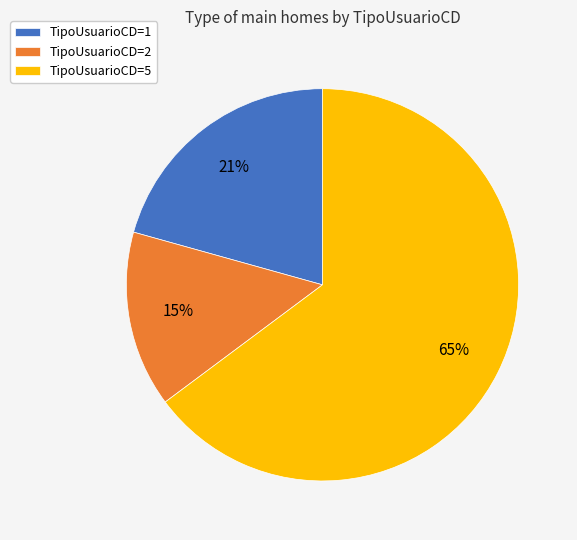

What percentage is the TipoUsuarioCD=1 slice, to the nearest percent?

21%